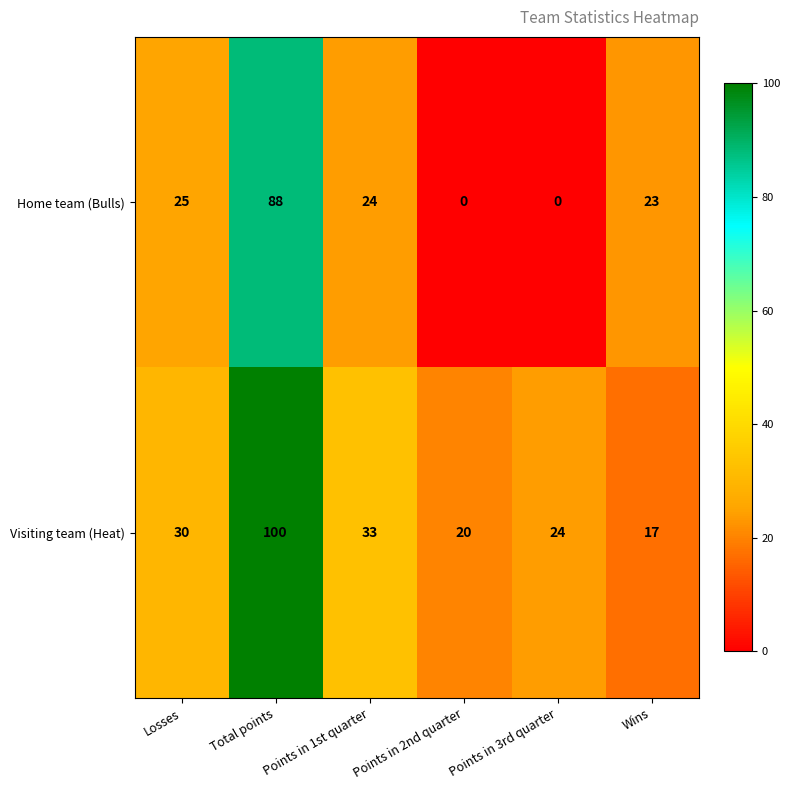

What is the difference between the maximum and minimum values in the Home team (Bulls) series?

88